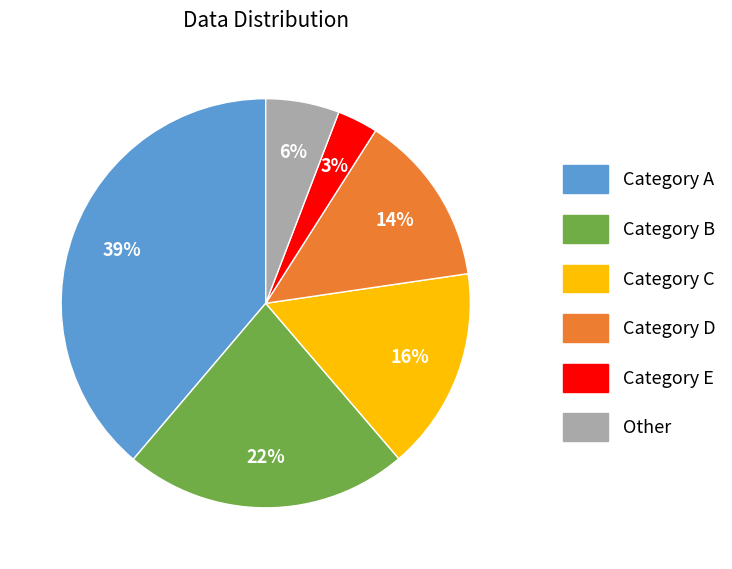

To the nearest percent, what is the difference between the largest and smallest slice percentages?

36%